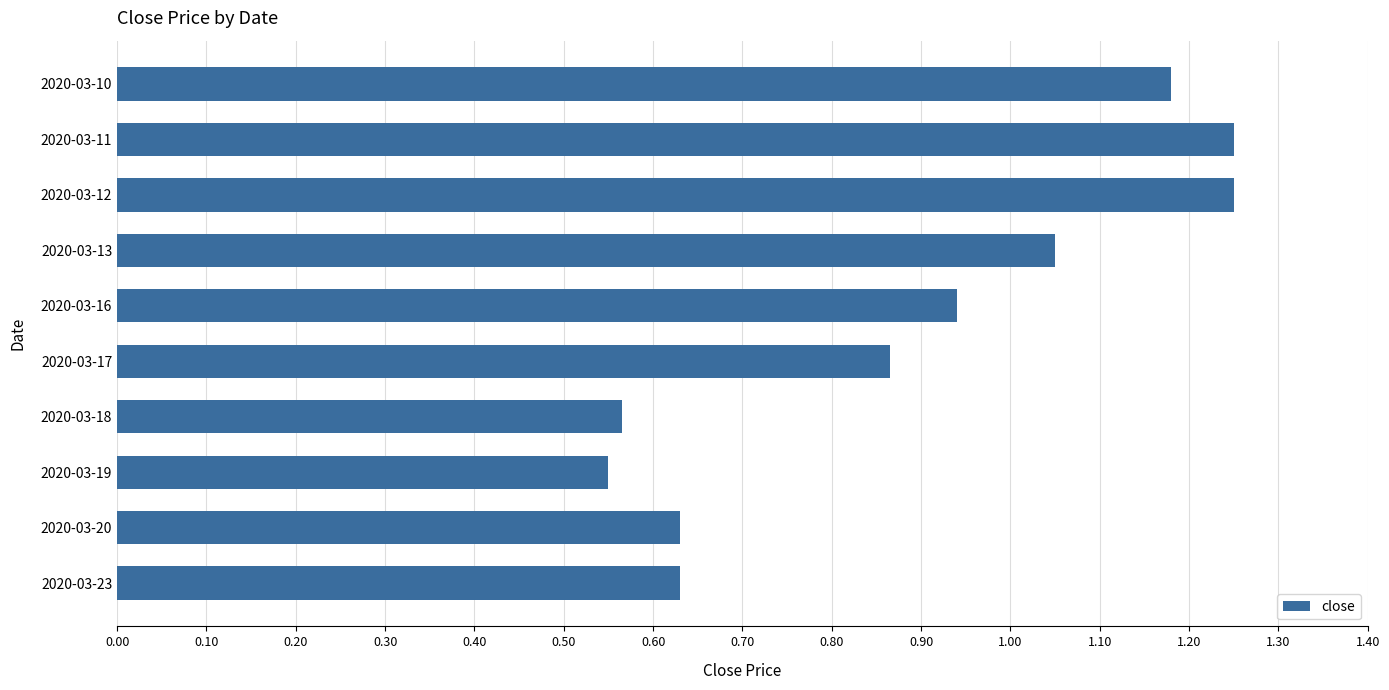

What is the difference between the maximum and minimum values?

0.7